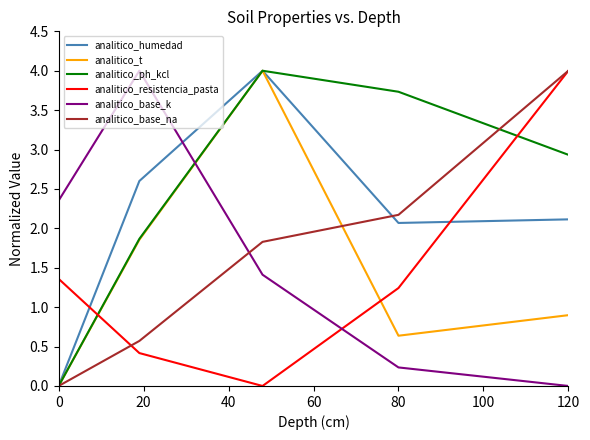

Which series has the largest total across all categories?

analitico_ph_kcl